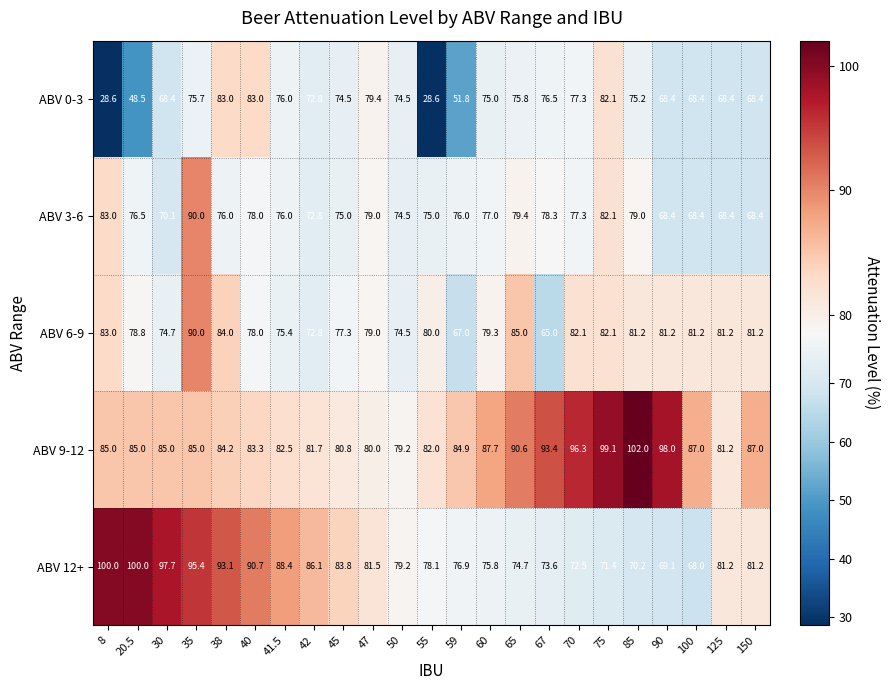

What is the difference between the ABV 6-9 values at 45 and 30?

2.6